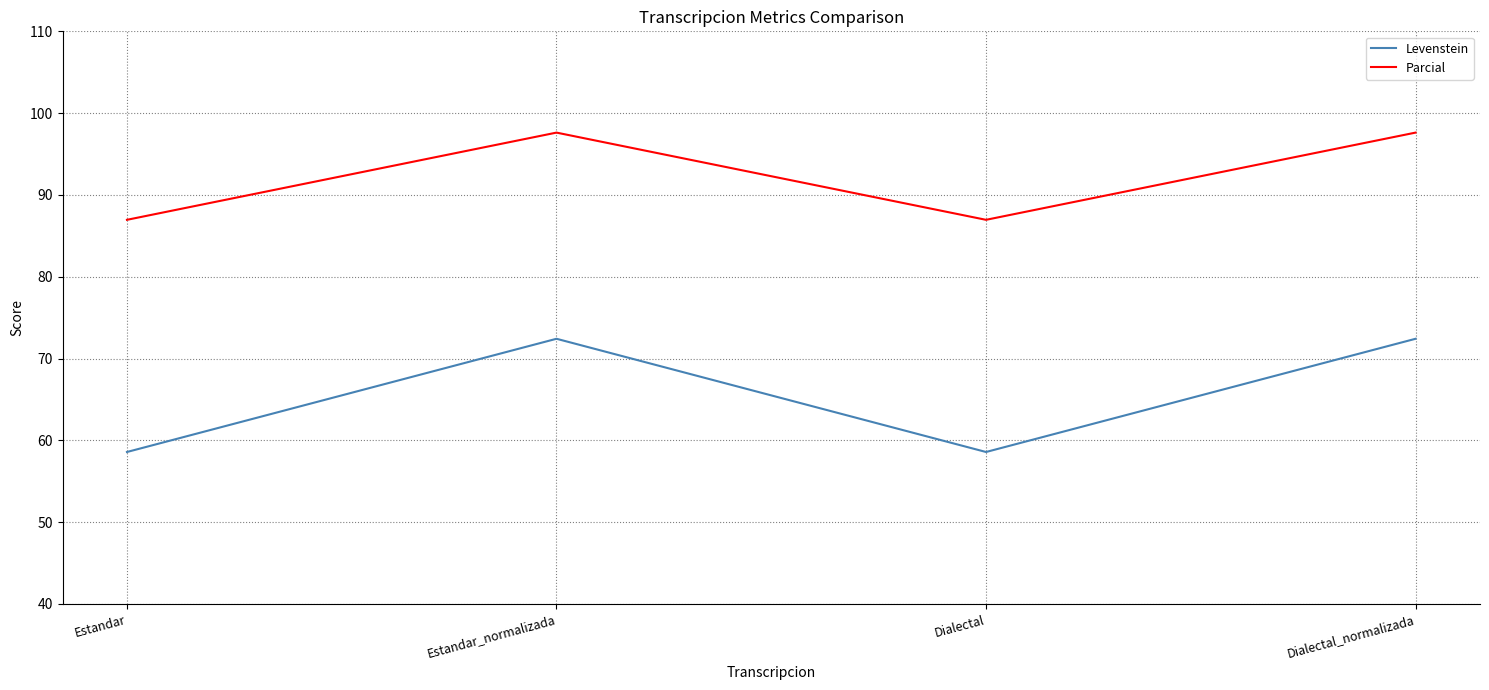

Which series has the largest total across all categories?

Parcial